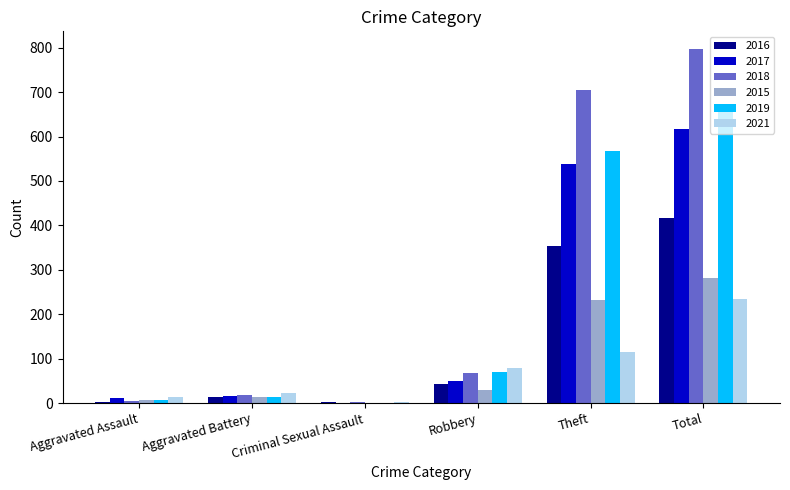

Which series has the widest spread of values?

2018